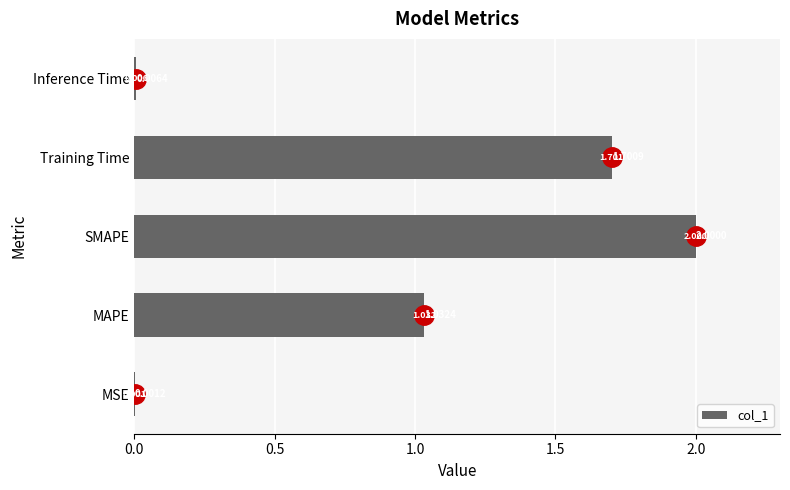

Between Inference Time and MSE, which is larger?

Inference Time